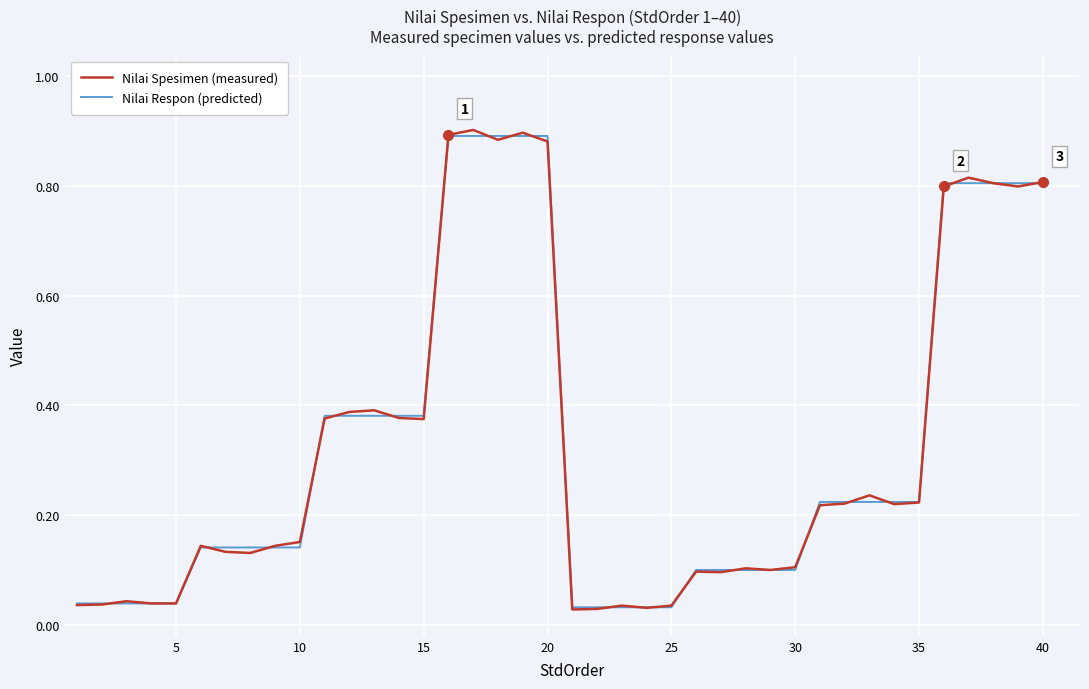

The Nilai Respon (predicted) series shows 0.0 at 10. True or false?

False